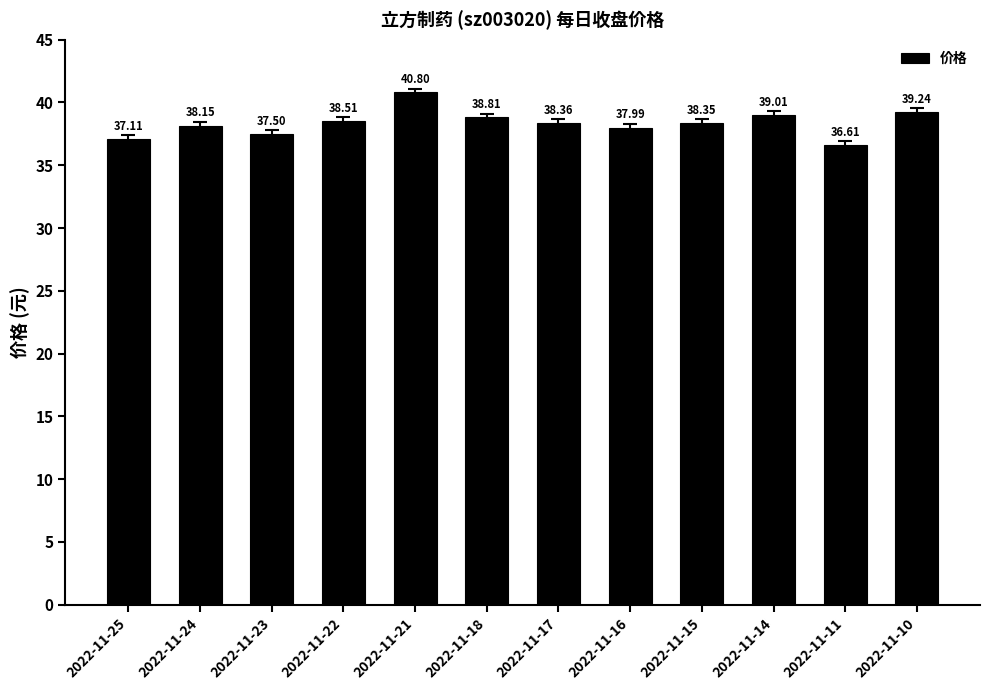

The value at 2022-11-25 is 54.5. True or false?

False